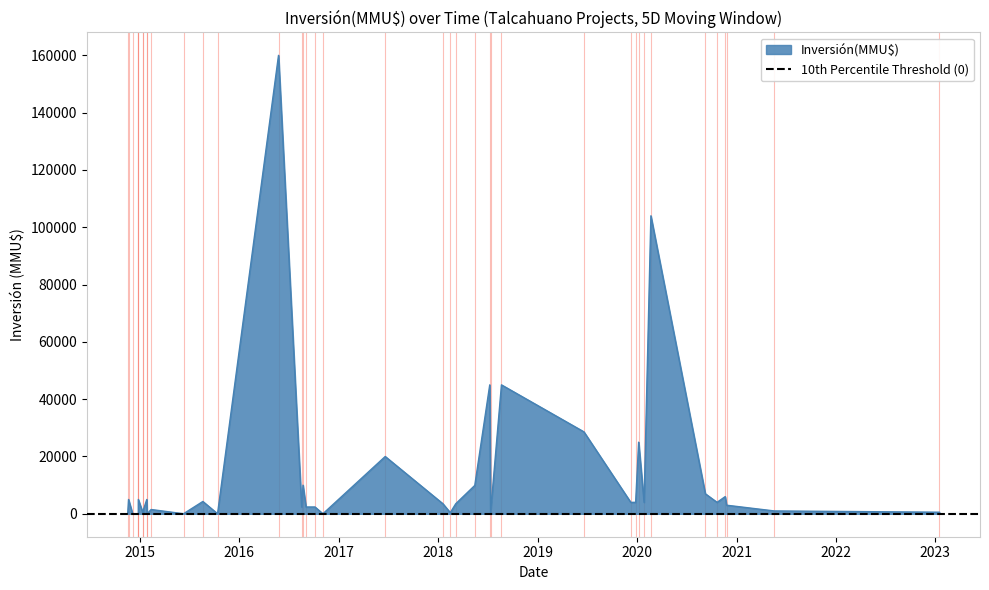

Reading left to right, what are all the values shown in this chart?

16/01/2023=555	19/05/2021=1000	25/11/2020=3000	20/11/2020=6000	21/10/2020=4000	08/09/2020=7000	21/02/2020=104000	27/01/2020=4000	07/01/2020=25000	27/12/2019=4000	09/12/2019=4000	20/06/2019=28600	21/08/2018=45000	12/07/2018=400	09/07/2018=45000	15/05/2018=9903	06/03/2018=3500	14/02/2018=400	18/01/2018=3500	20/06/2017=20000	03/11/2016=0	05/10/2016=2379	02/09/2016=2379	22/08/2016=10000	17/08/2016=2379	24/05/2016=160000	13/10/2015=17	20/08/2015=4300	10/06/2015=19	11/02/2015=1500	27/01/2015=0	26/01/2015=5000	14/01/2015=1500	13/01/2015=0	26/12/2014=0	26/12/2014=5000	24/12/2014=10	05/12/2014=10	20/11/2014=5000	17/11/2014=0